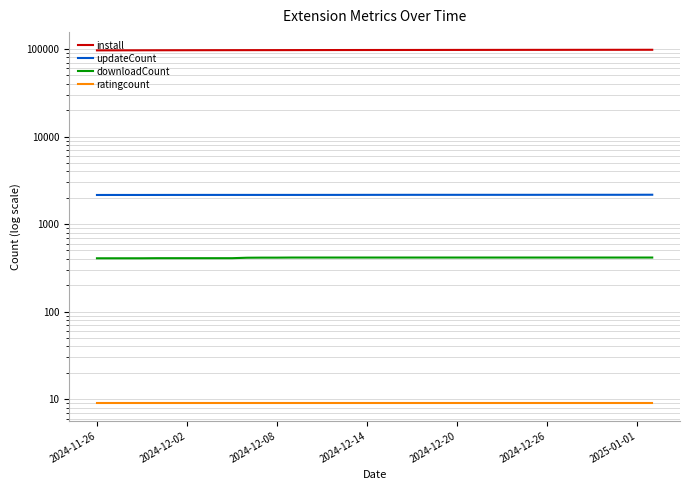

Which has a higher value, 25 or 9?

25